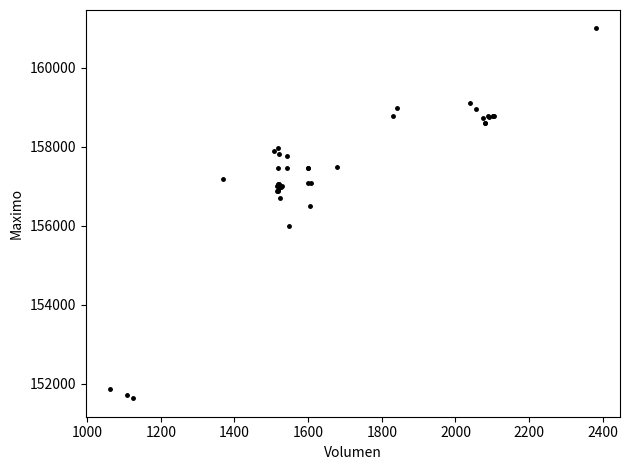

What Y value in the scatter plot is closest to 156316?

156500